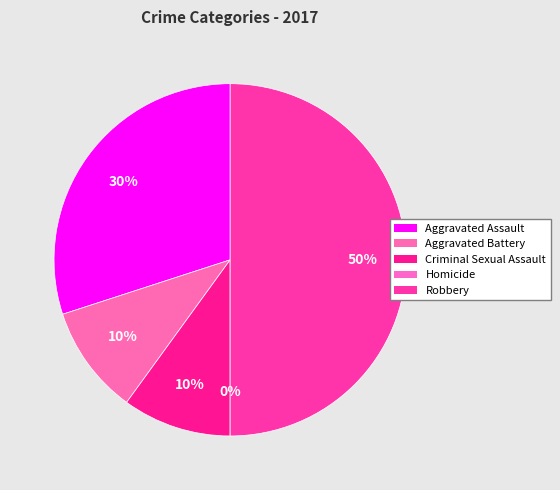

Which has a higher value, Aggravated Assault or Criminal Sexual Assault?

Aggravated Assault